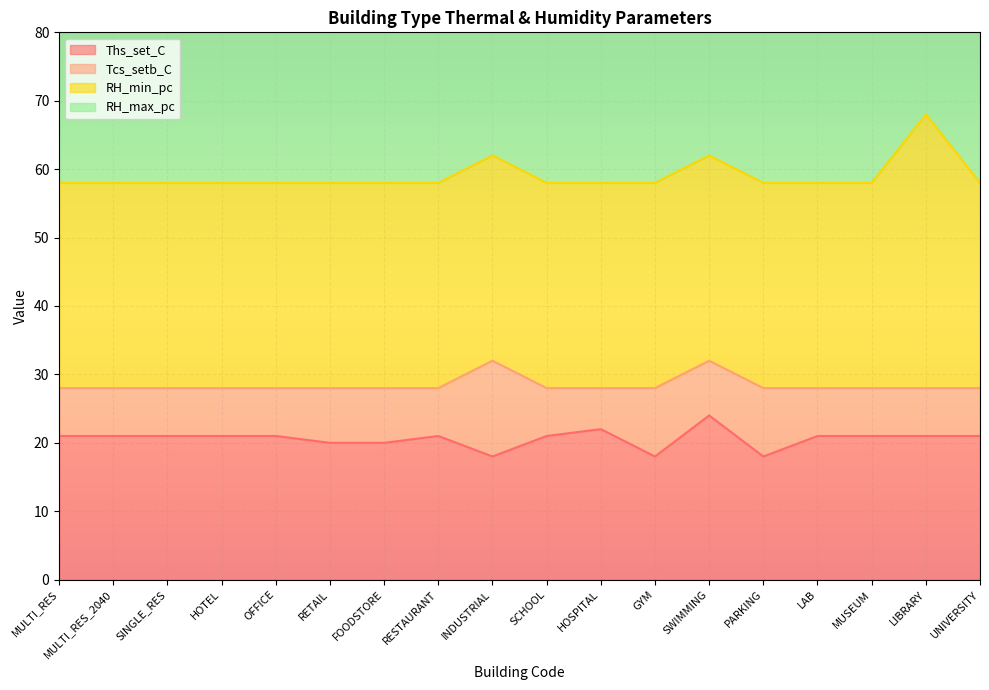

How many data points does each series have?

18